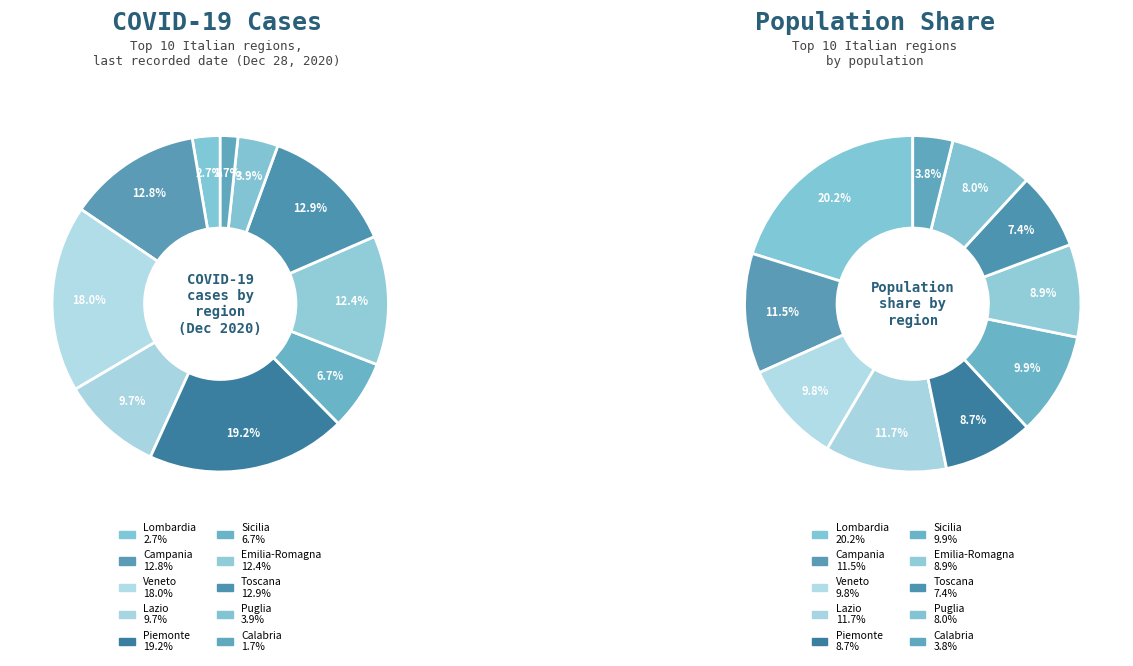

To the nearest percent, what is the difference between the Piemonte and Campania slice percentages?

3%